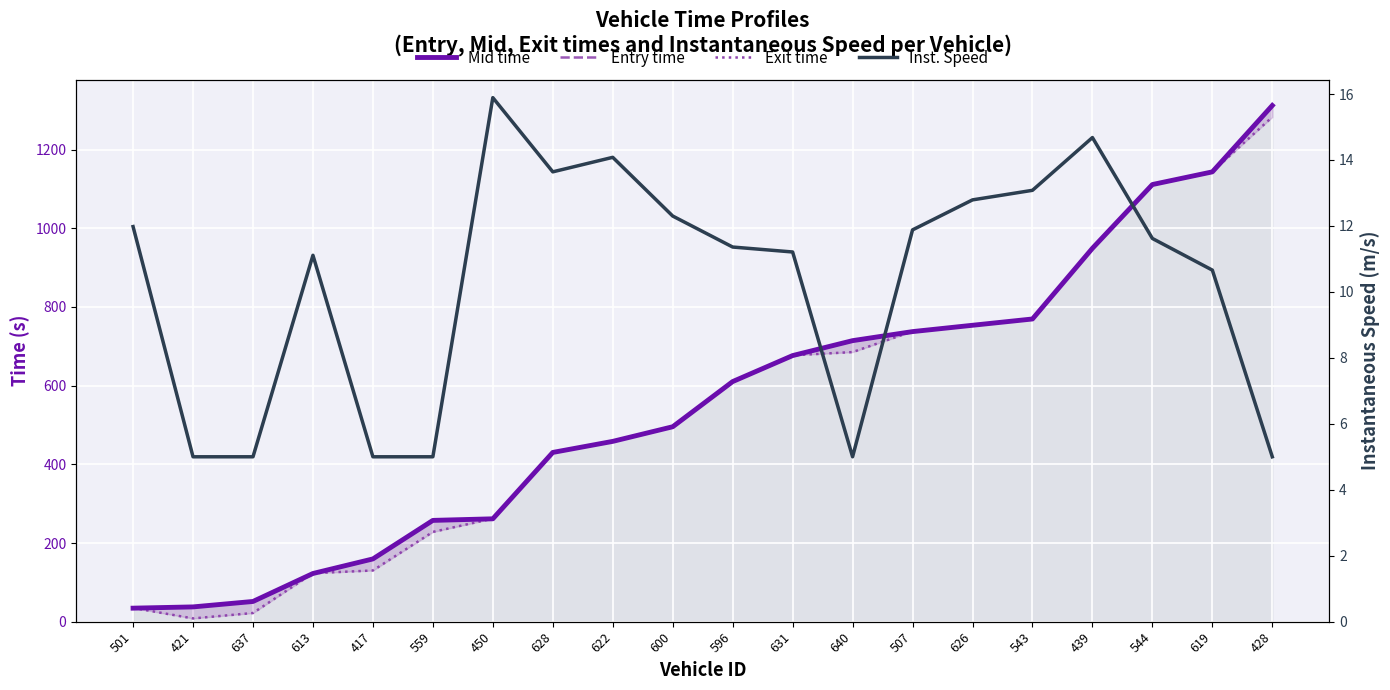

Which category has the lowest value in the Inst. Speed series?

421